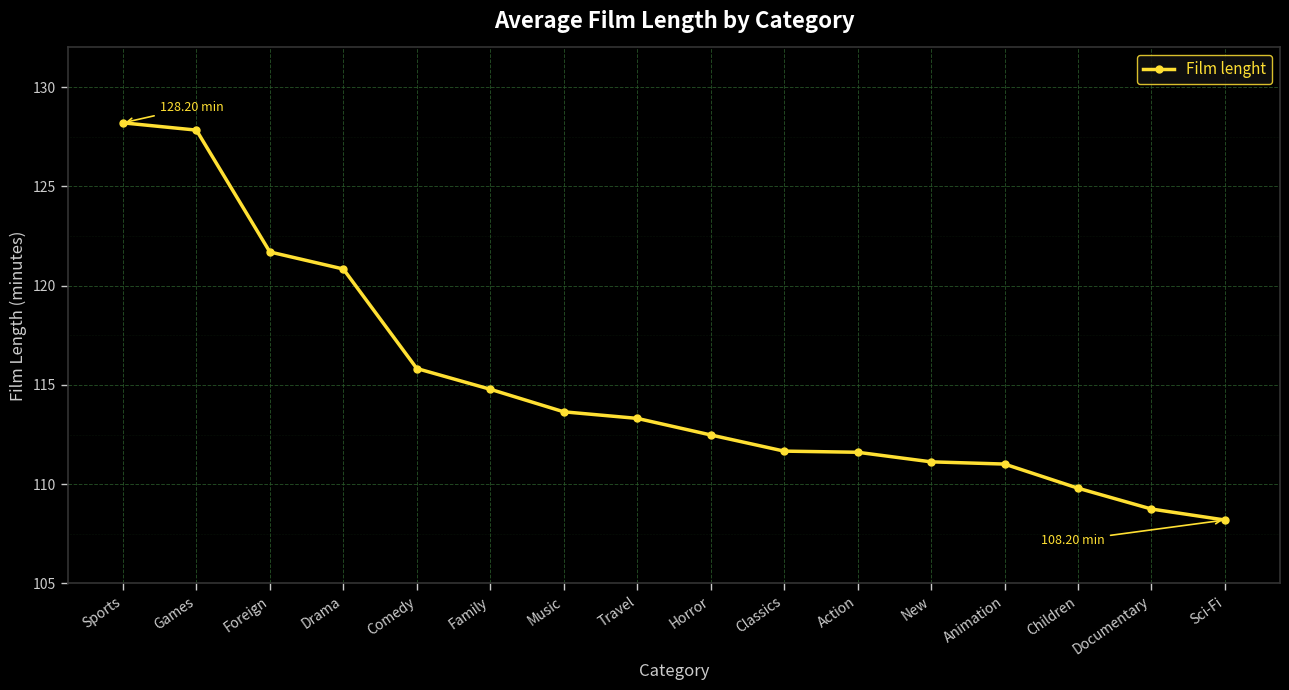

Which label corresponds to the largest value in the chart?

Sports